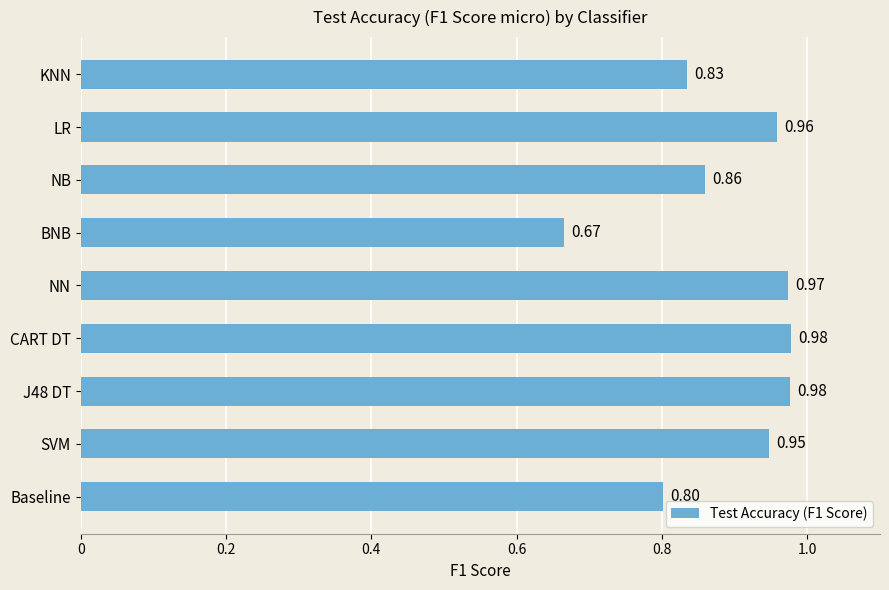

At which category does the chart reach its minimum across all series?

BNB